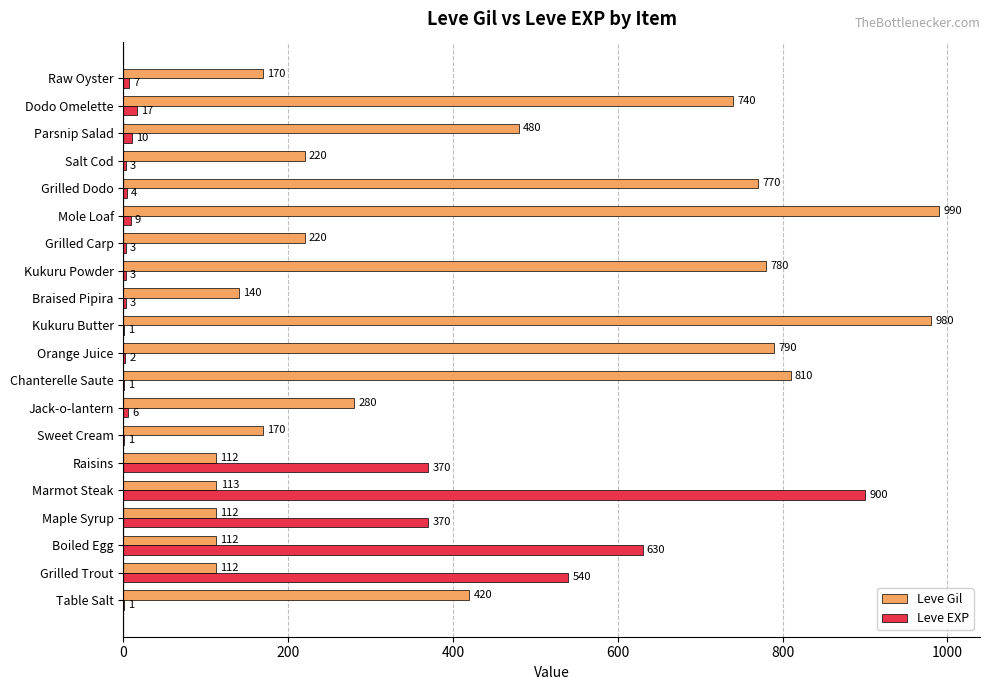

Between Chanterelle Saute and Dodo Omelette, which series saw the biggest shift?

Leve Gil